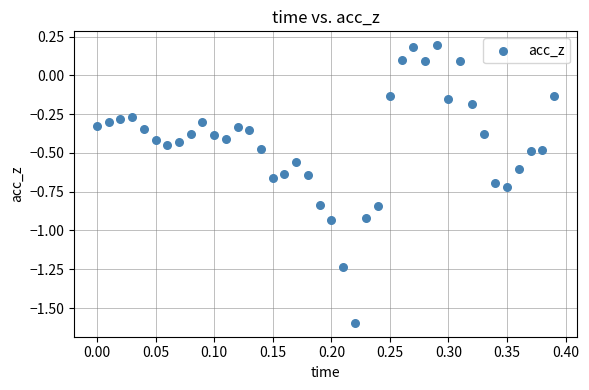

What is the range of X values (max minus min)?

0.4